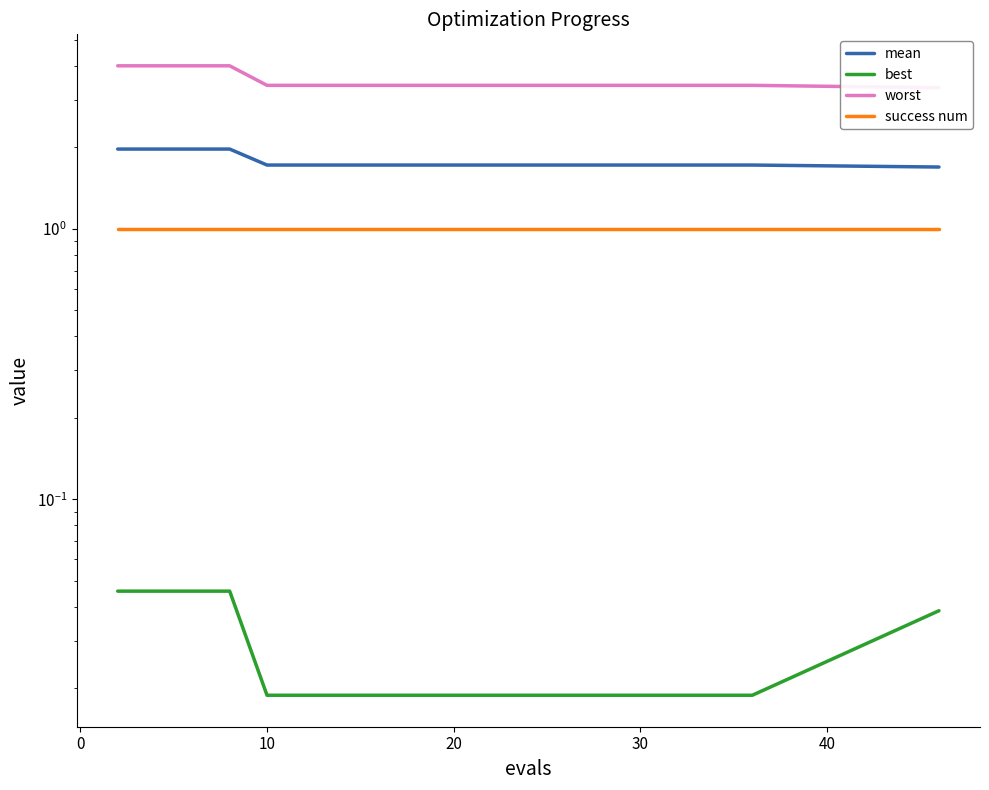

The value of worst at 50 is 4.5. True or false?

False